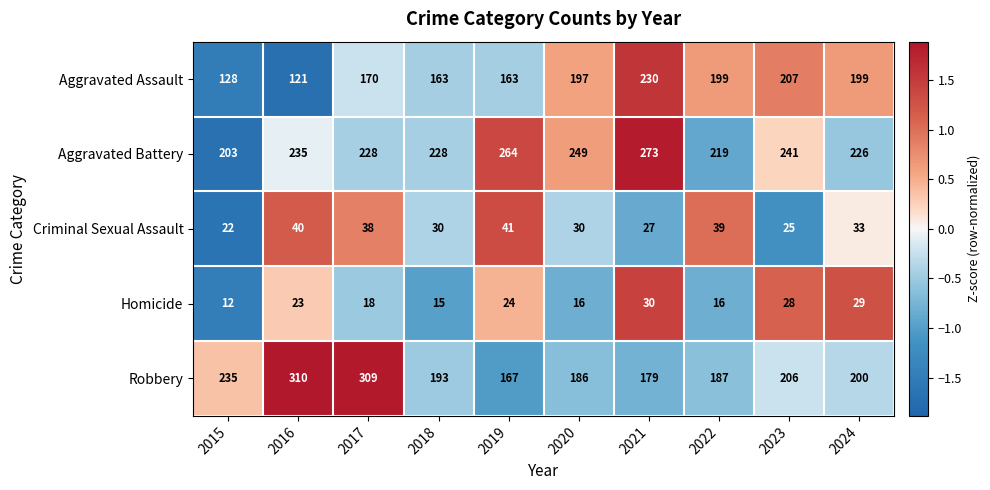

Is it true that Robbery equals 235 at 2015?

True